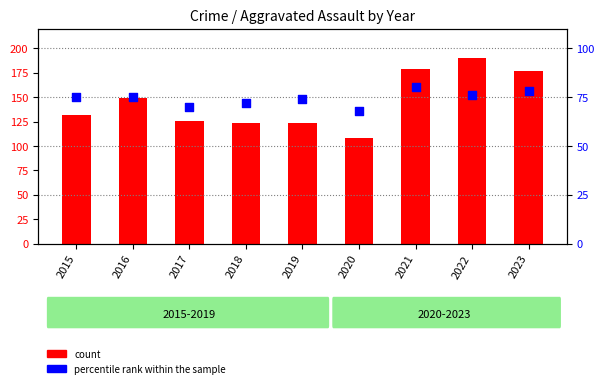

Which series has the largest total across all categories?

Aggravated Assault